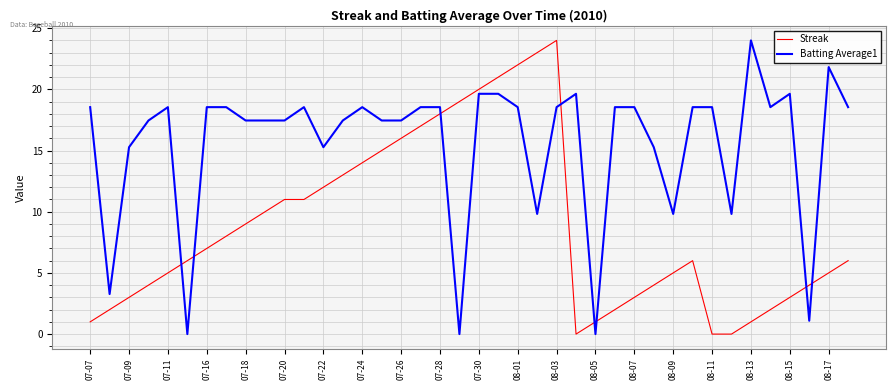

True or false: Streak and Batting Average1 intersect in this chart.

True